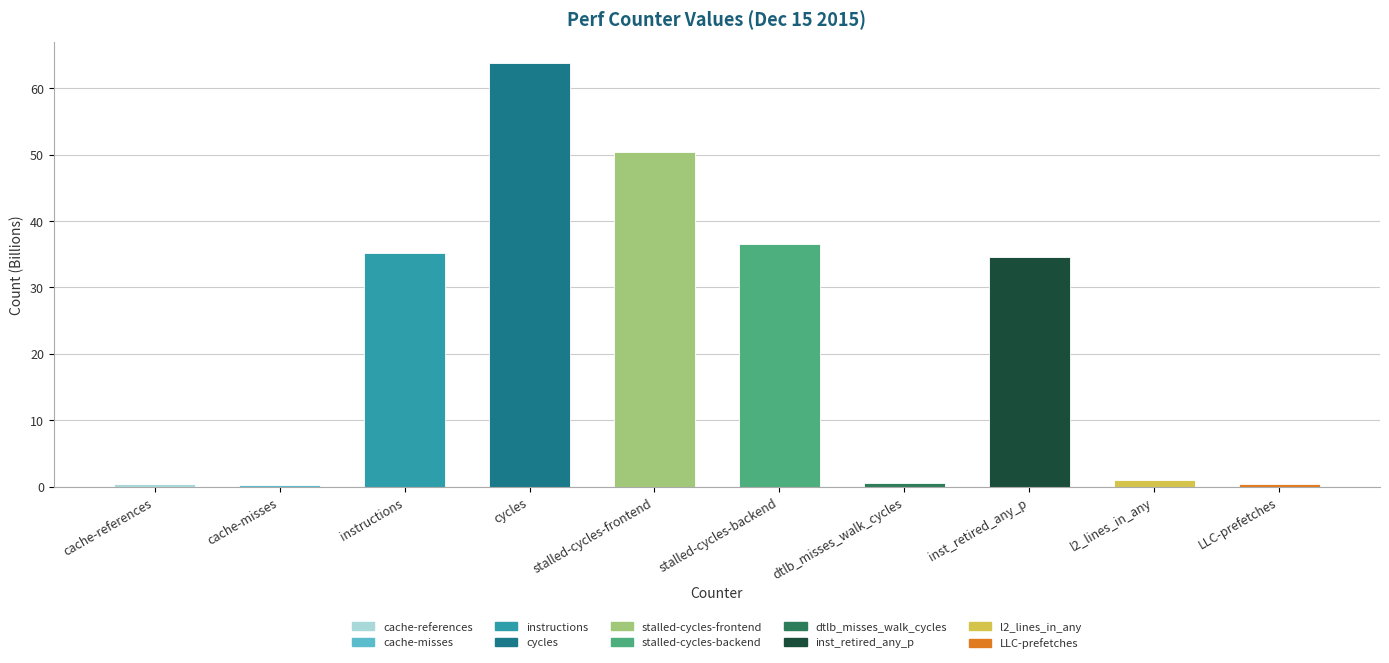

What is the smallest value displayed?

0.3